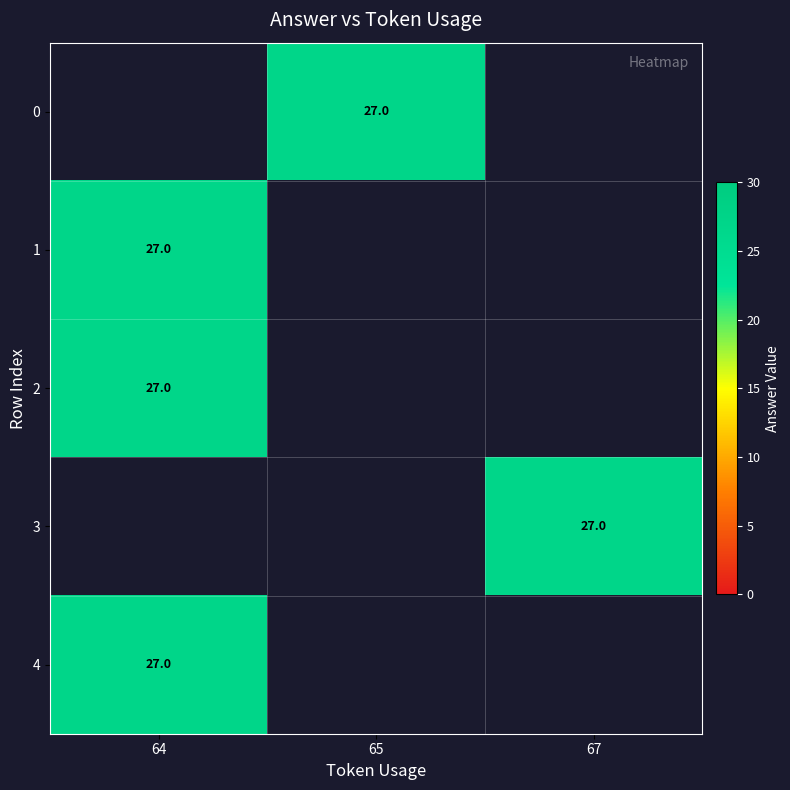

Rank the series at 67 from lowest to highest value.

0, 1, 2, 3, 4